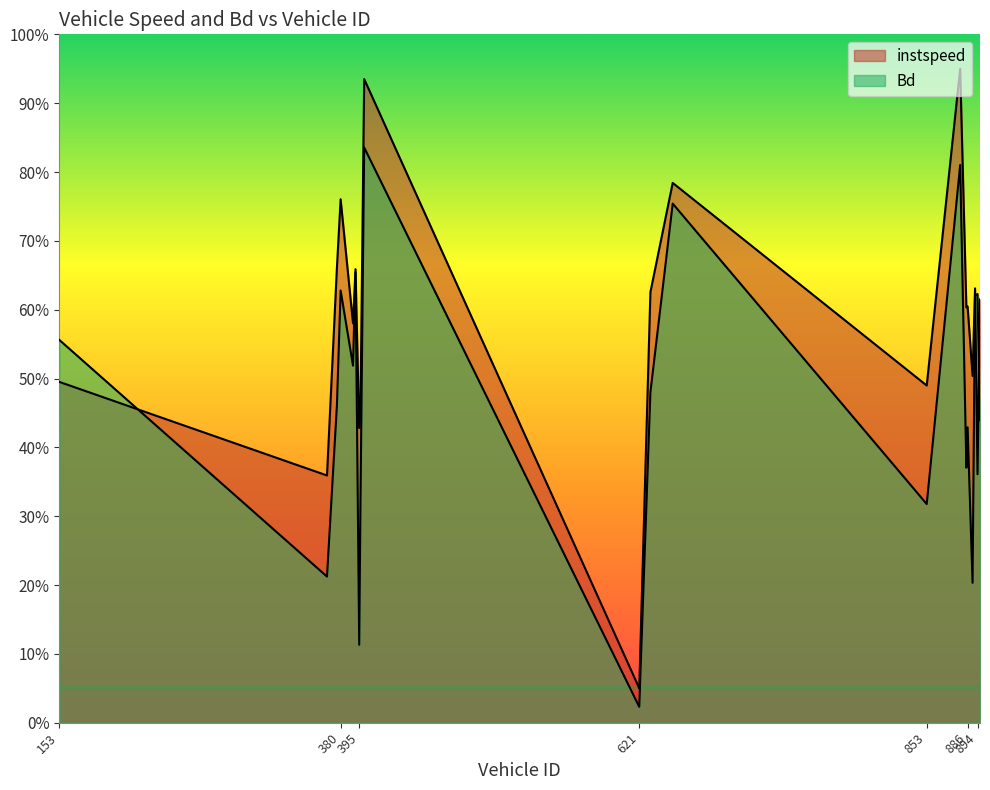

Which series changed the most between 369 and 377?

instspeed